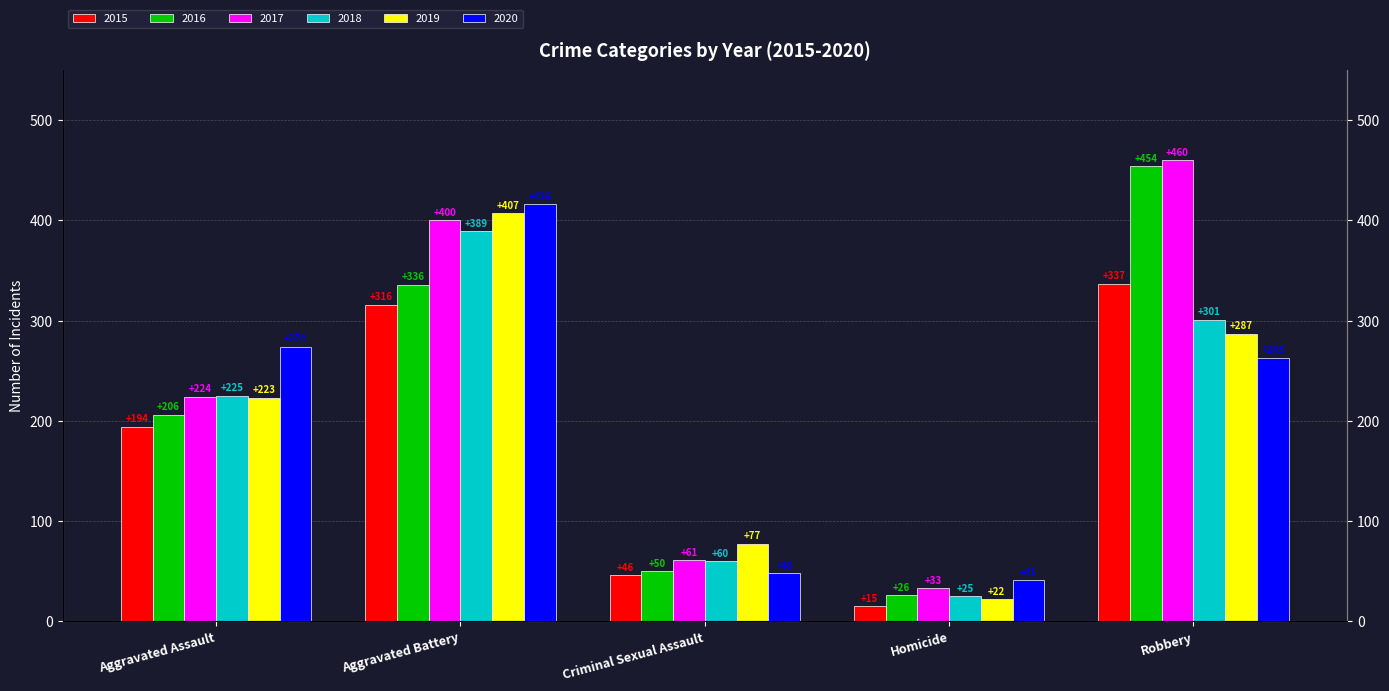

How many values in the 2020 series are below 263?

2